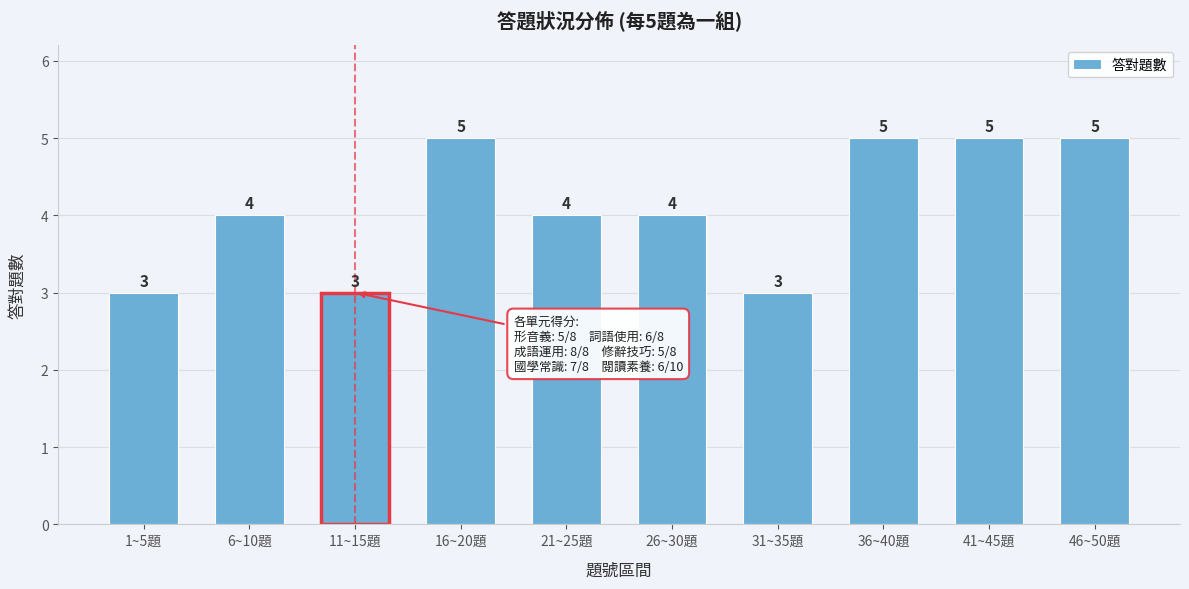

Reading left to right, extract all data points from this chart.

1~5題=3	6~10題=4	11~15題=3	16~20題=5	21~25題=4	26~30題=4	31~35題=3	36~40題=5	41~45題=5	46~50題=5